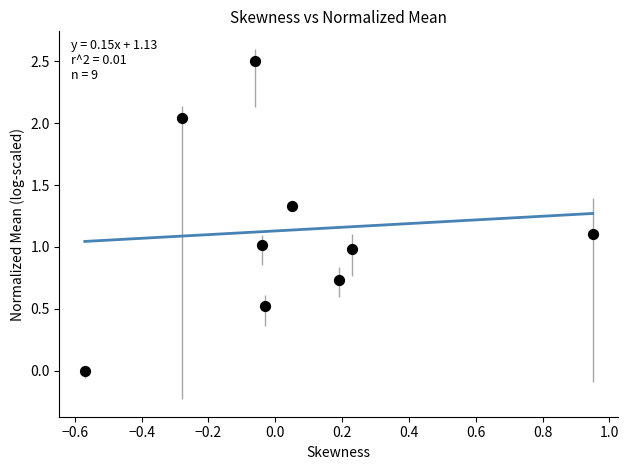

What is the range of Y values (max minus min)?

2.5